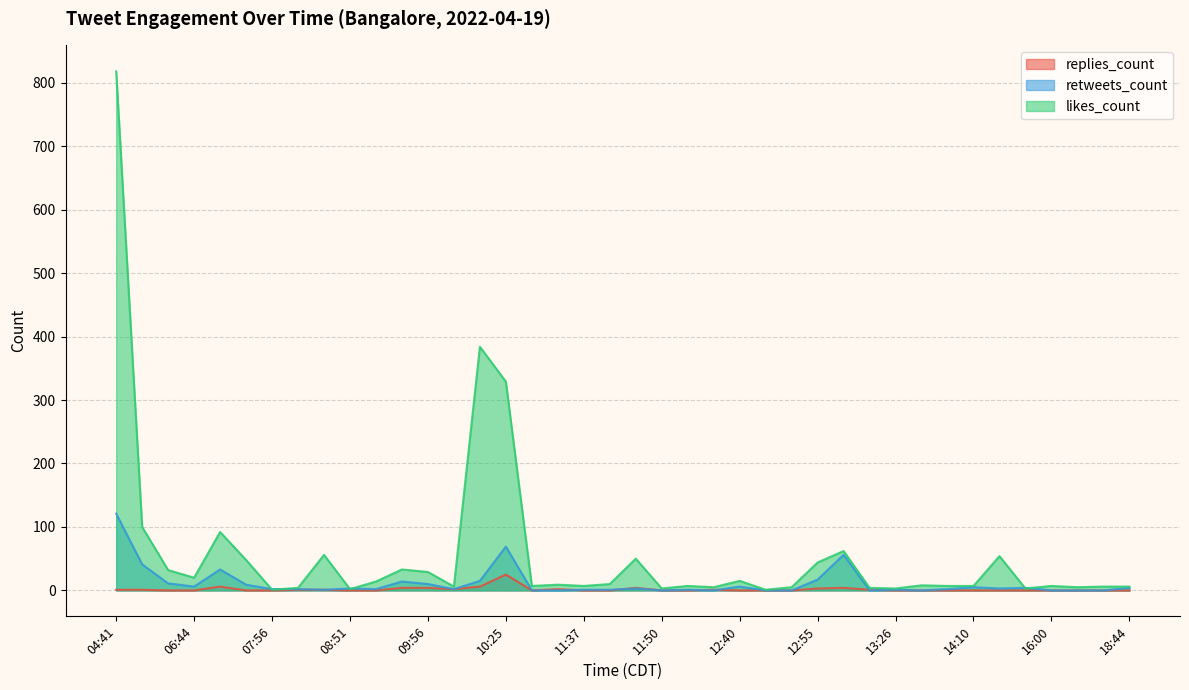

Between 13:26 and 11:50, which is larger?

13:26